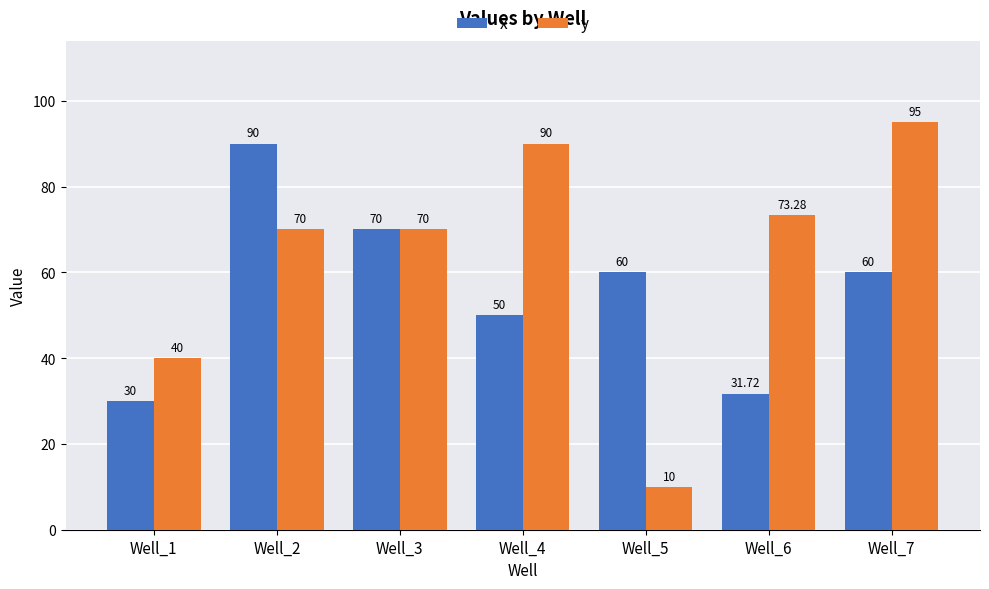

List the series in order of their overall mean, highest first.

y, x